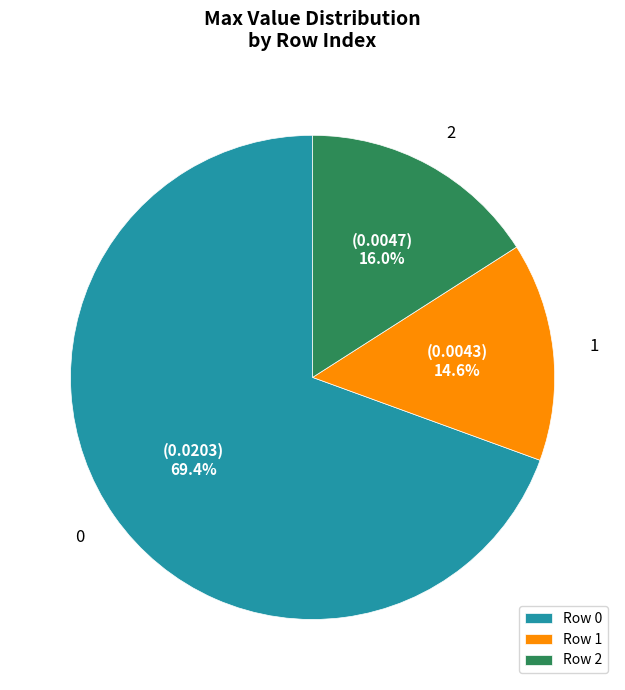

To the nearest percent, what percentage of the pie is 2?

16%